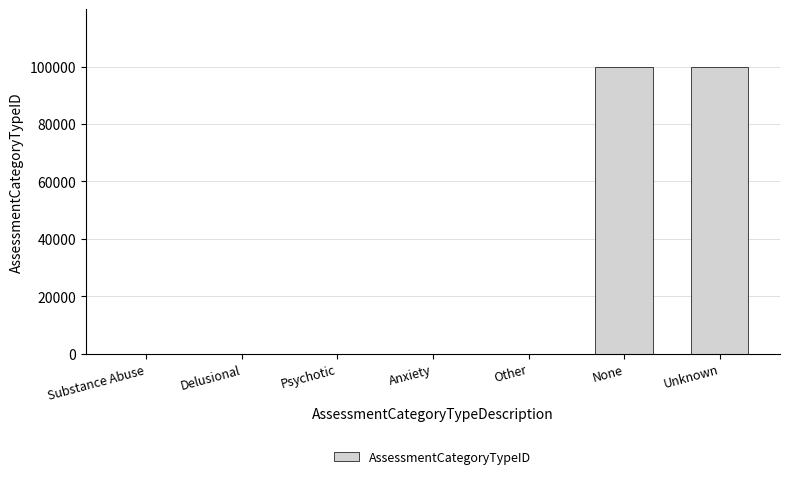

Is it true that the value at Anxiety is 4?

True